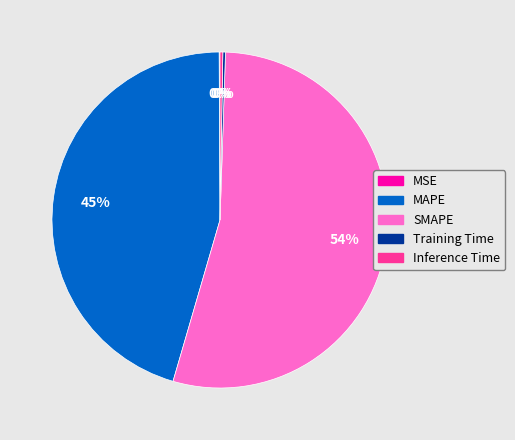

Is it true that MAPE is 39% of the pie?

False